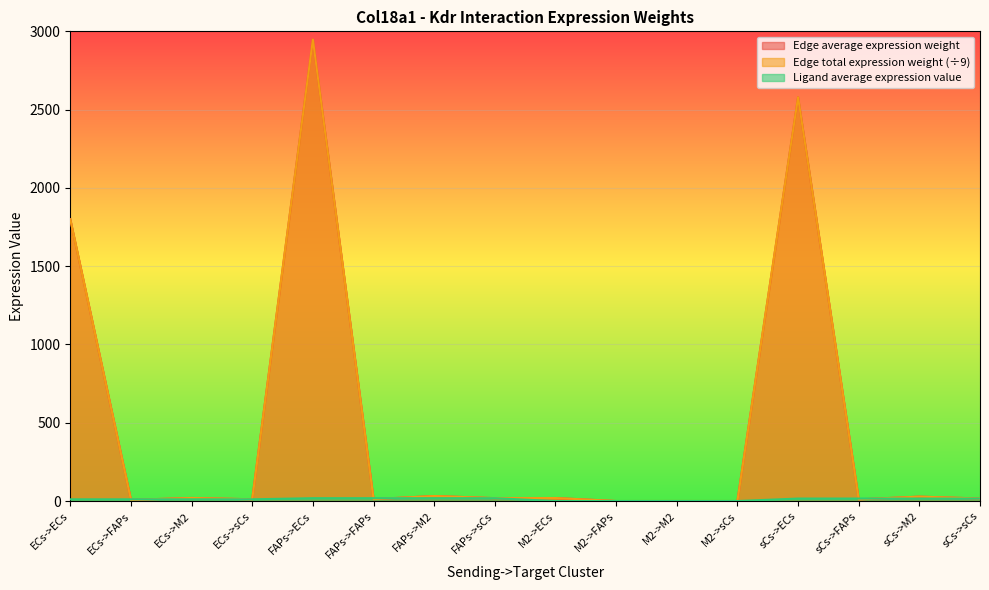

What are all the series names shown in the legend?

Edge average expression weight, Edge total expression weight, Ligand average expression value